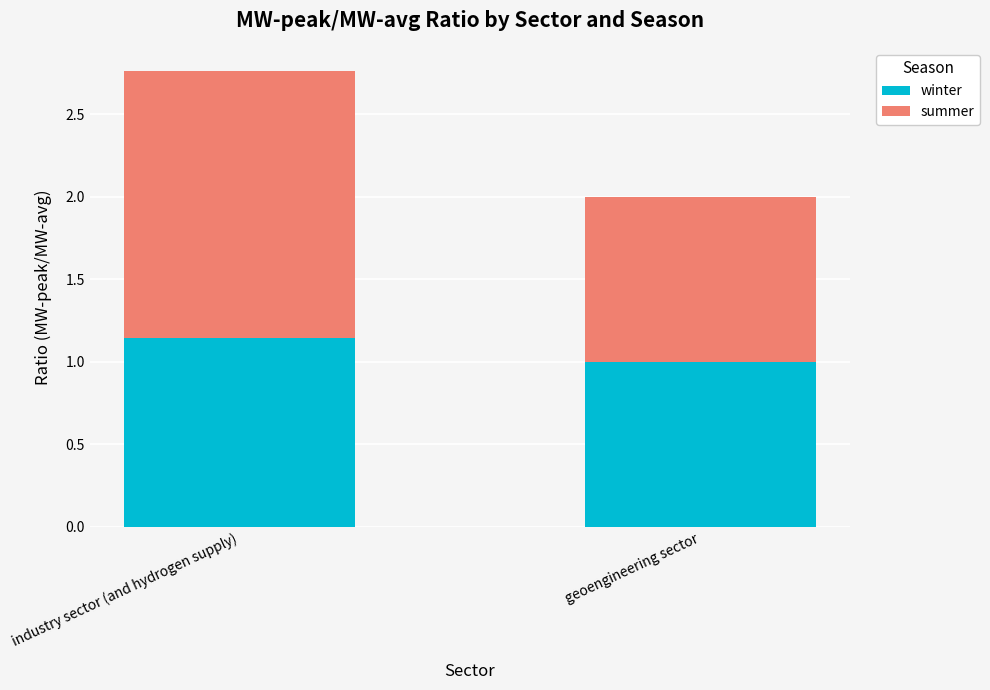

What is the sum of the winter values at geoengineering sector and industry sector (and hydrogen supply)?

2.1